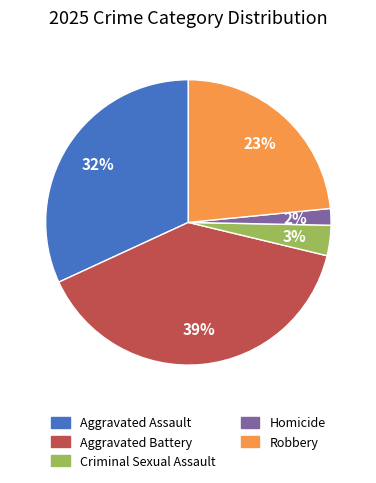

How many slices are in this pie chart?

5